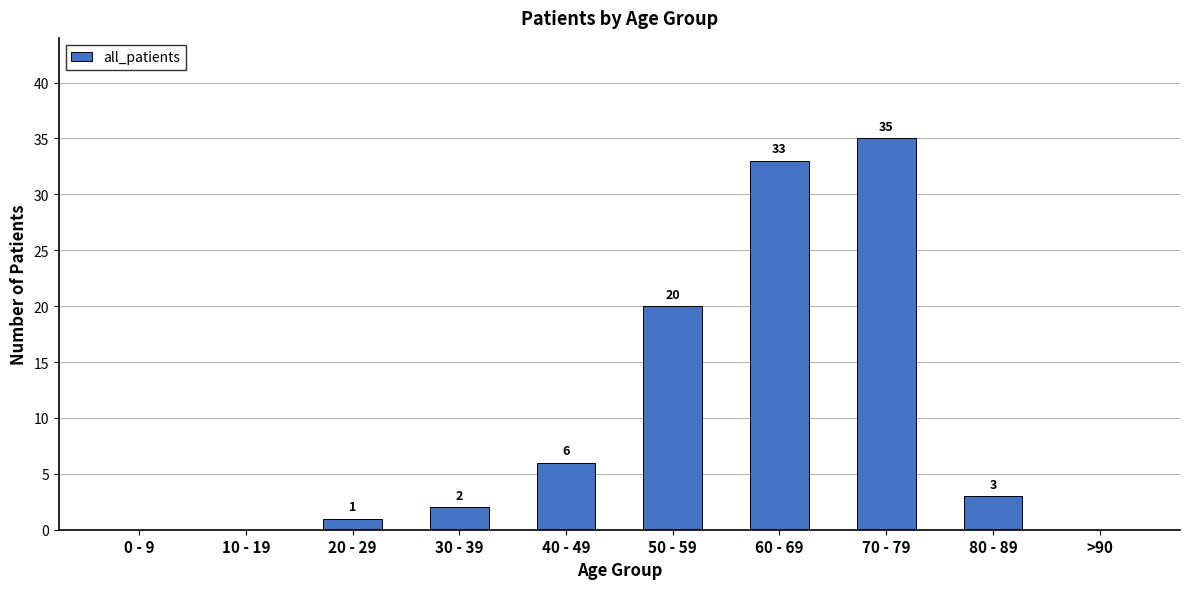

Between 60 - 69 and 50 - 59, which is larger?

60 - 69